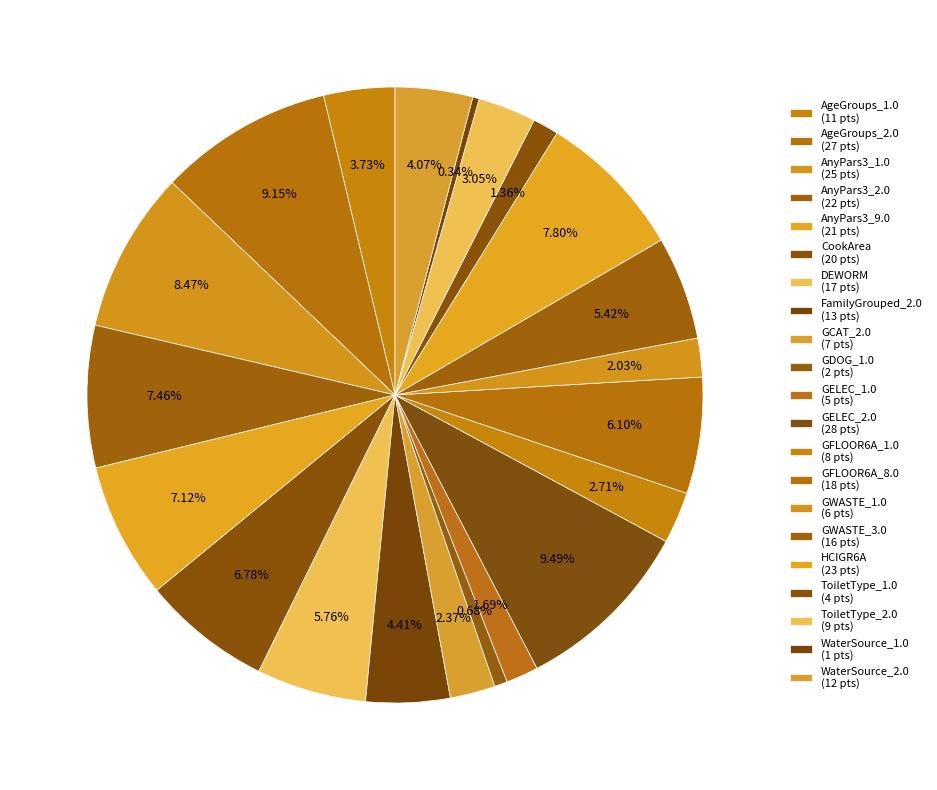

How many slices are in this pie chart?

21